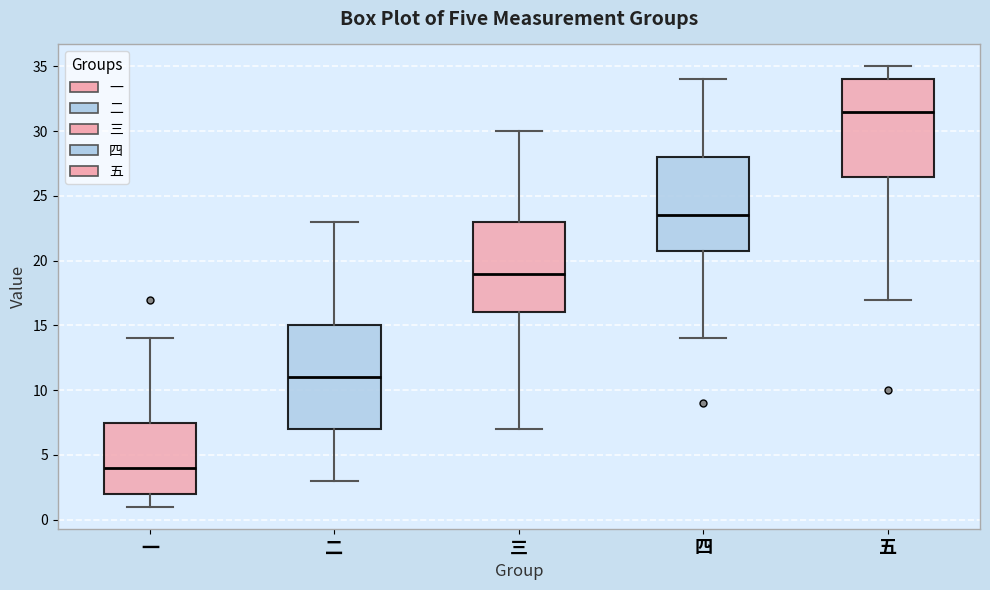

Which box is the tallest, from its lower edge to its upper edge?

二